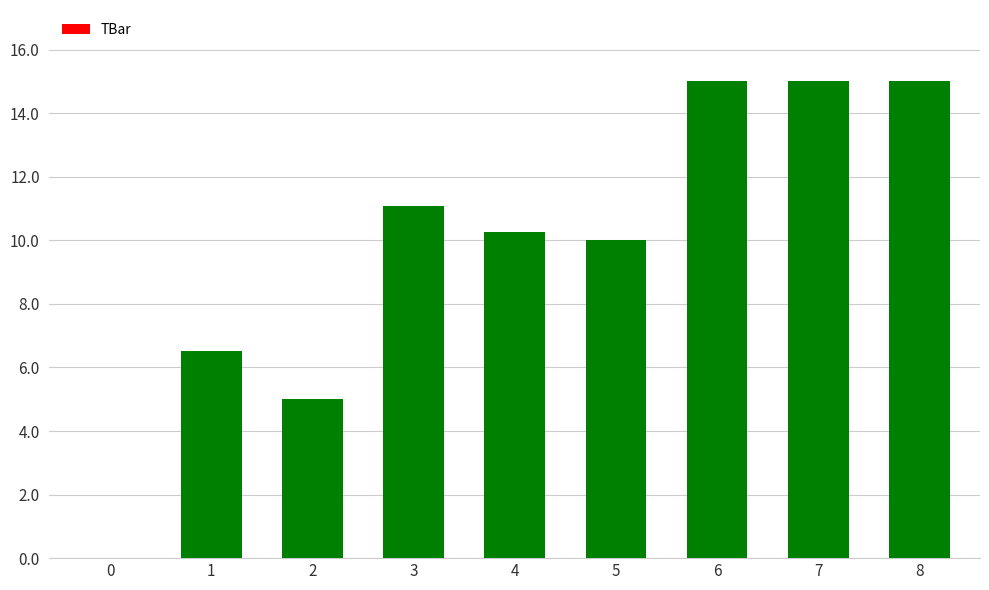

Where does the data first go above 10?

3